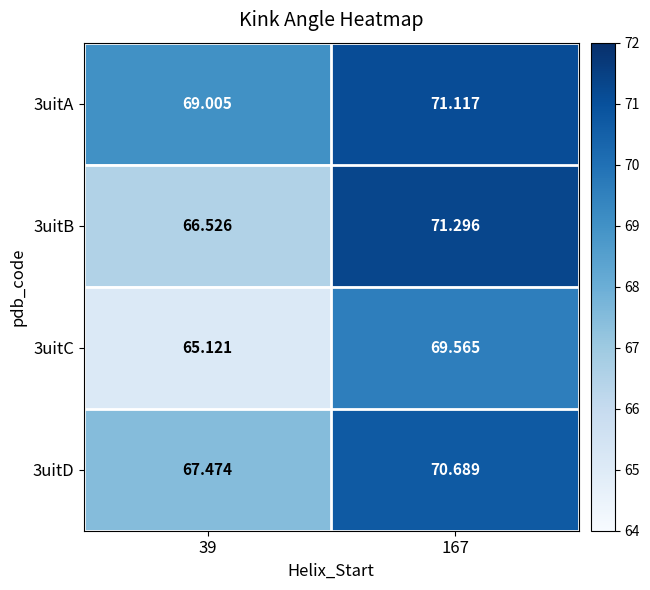

Between 39 and 167, which series saw the biggest shift?

3uitB